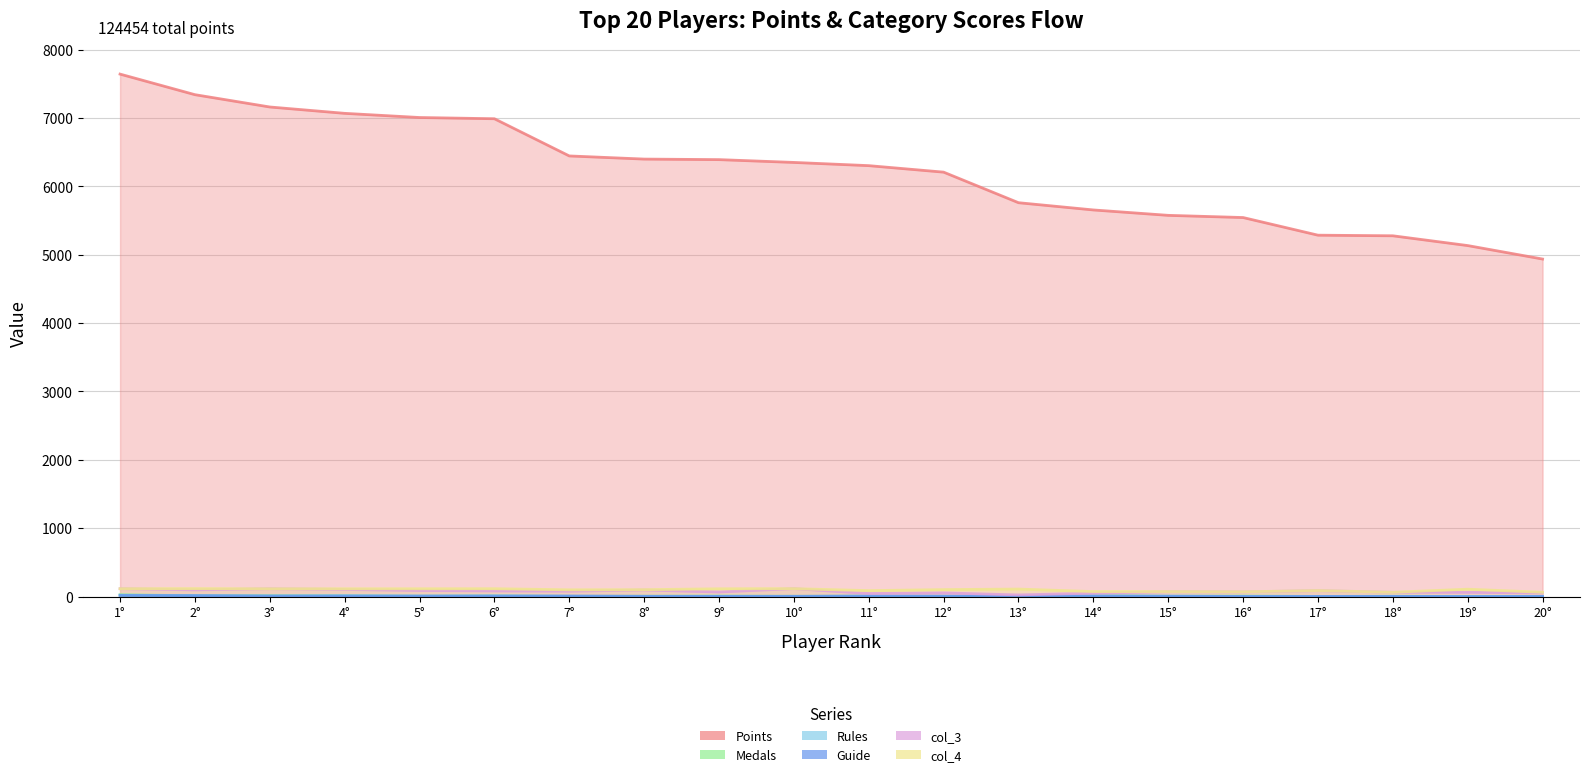

Which series has the widest spread of values?

Points